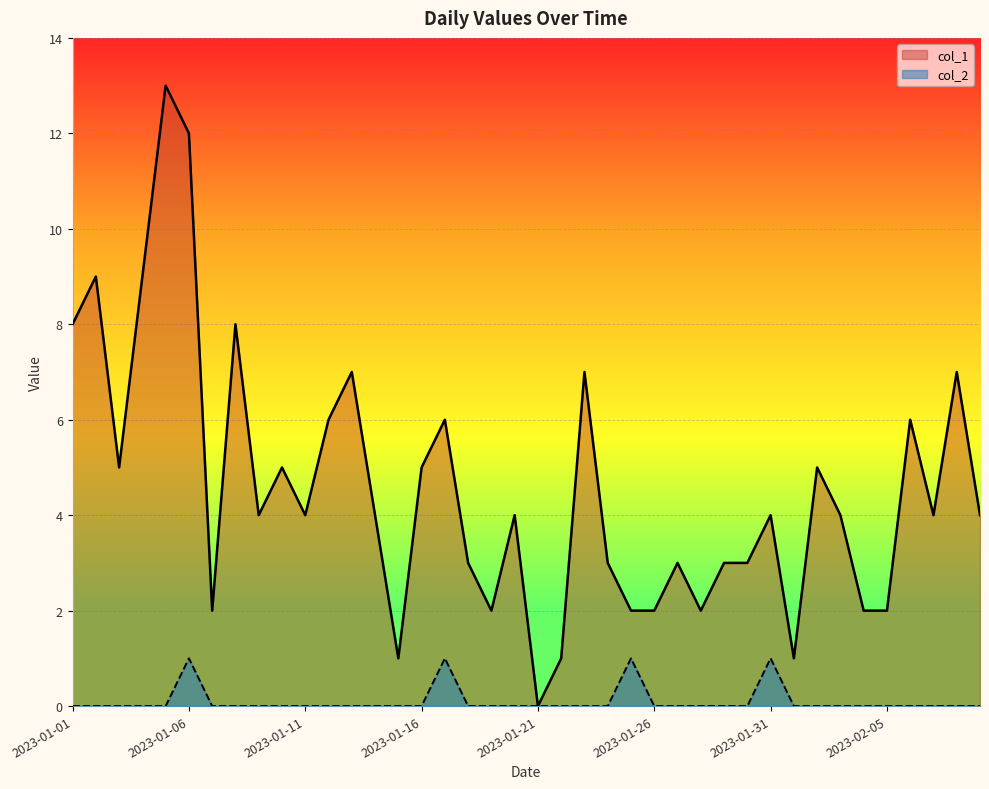

Which series has the largest total across all categories?

col_1